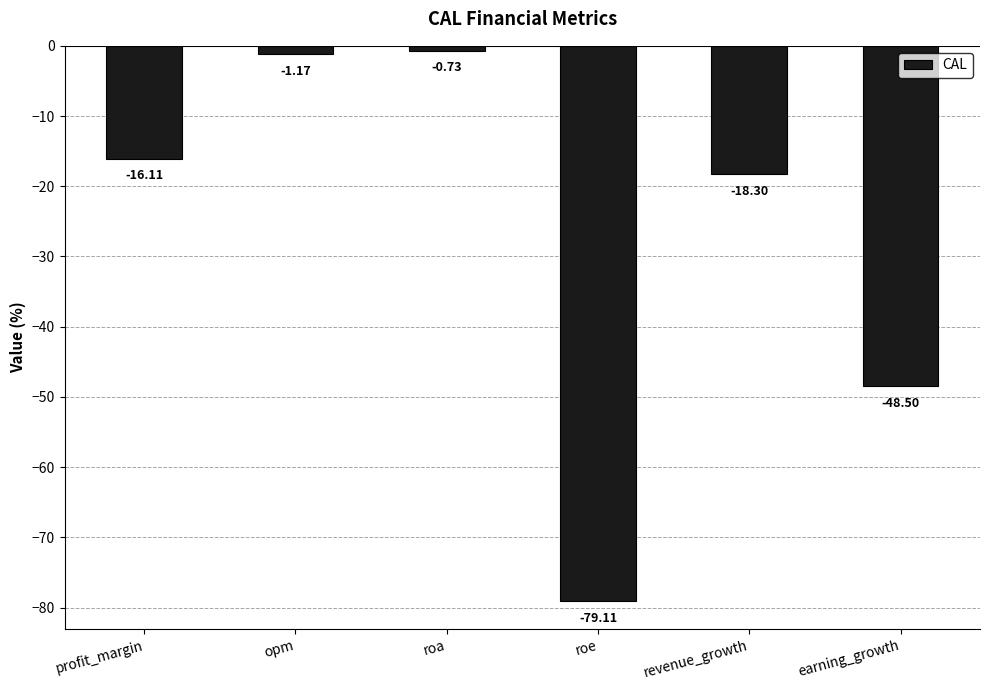

Which has a higher value, revenue_growth or profit_margin?

profit_margin